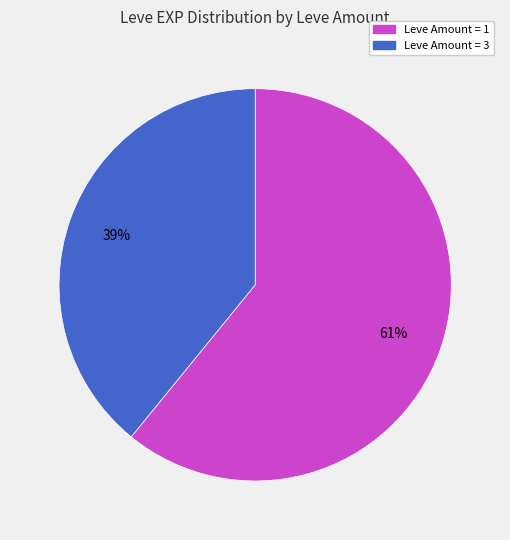

Does any single category account for the majority?

Yes